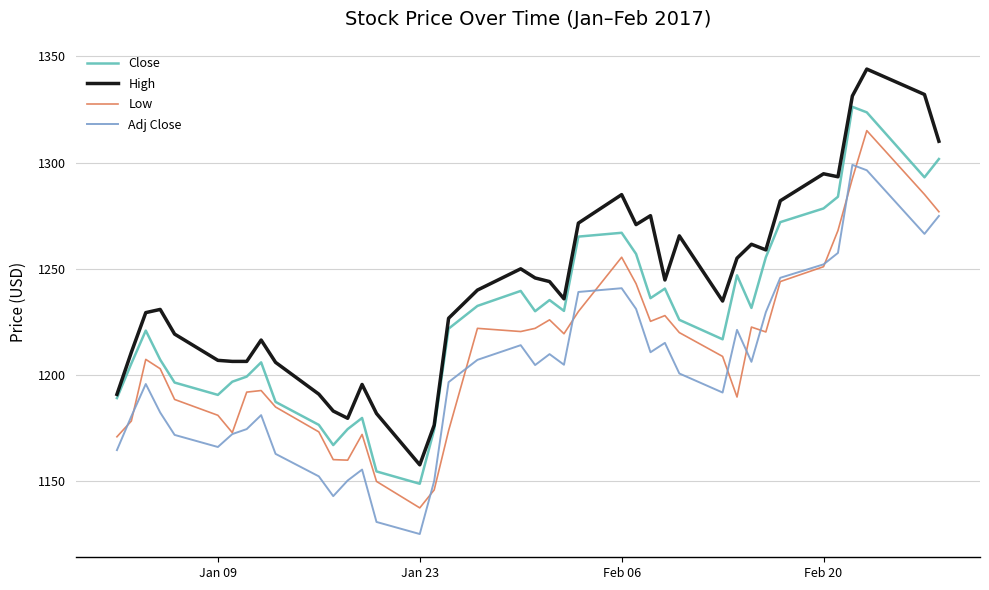

Count the number of categories in the chart.

40